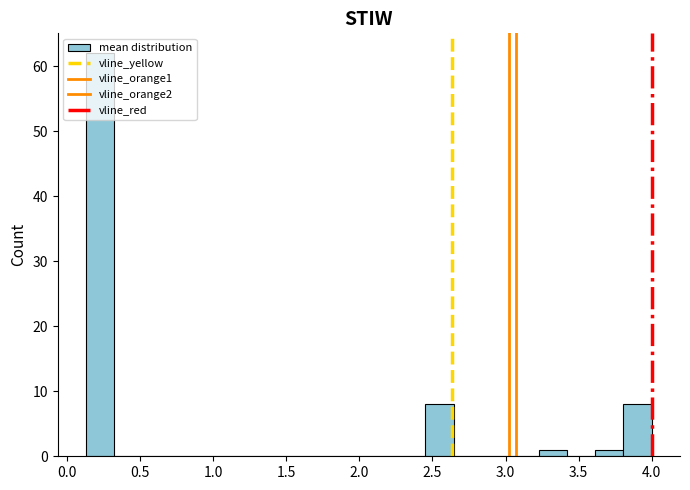

Around what value on the x-axis is the tallest bar? Give the approximate position of its centre, as read against the axis.

0.25